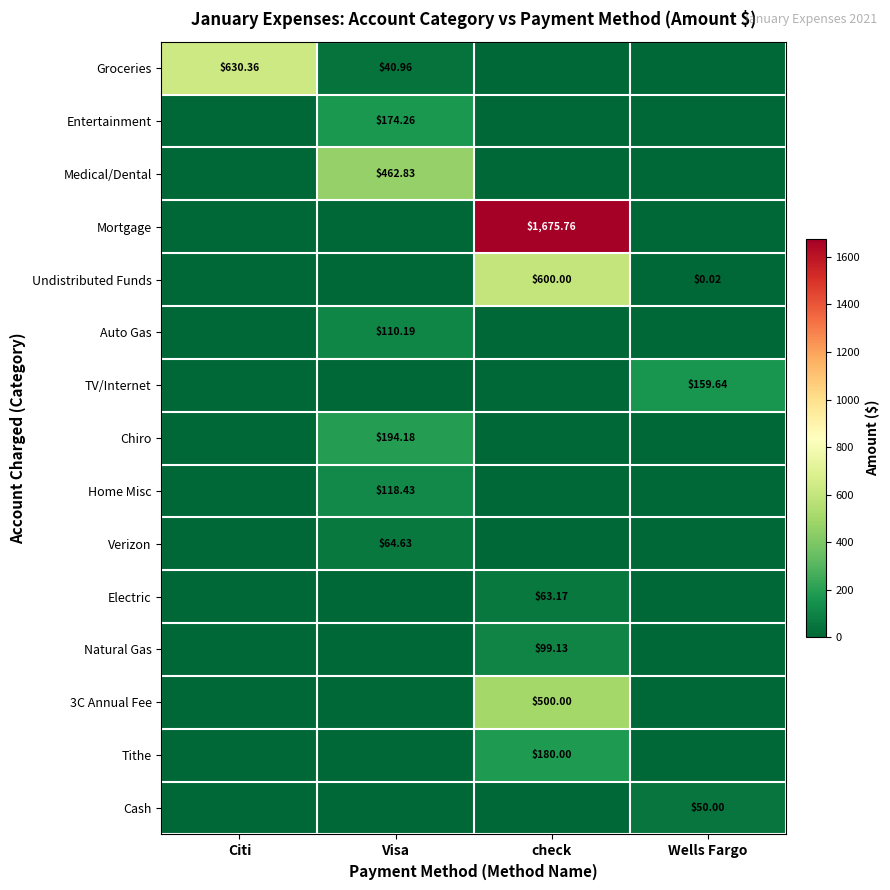

What is the greatest value displayed?

1675.8